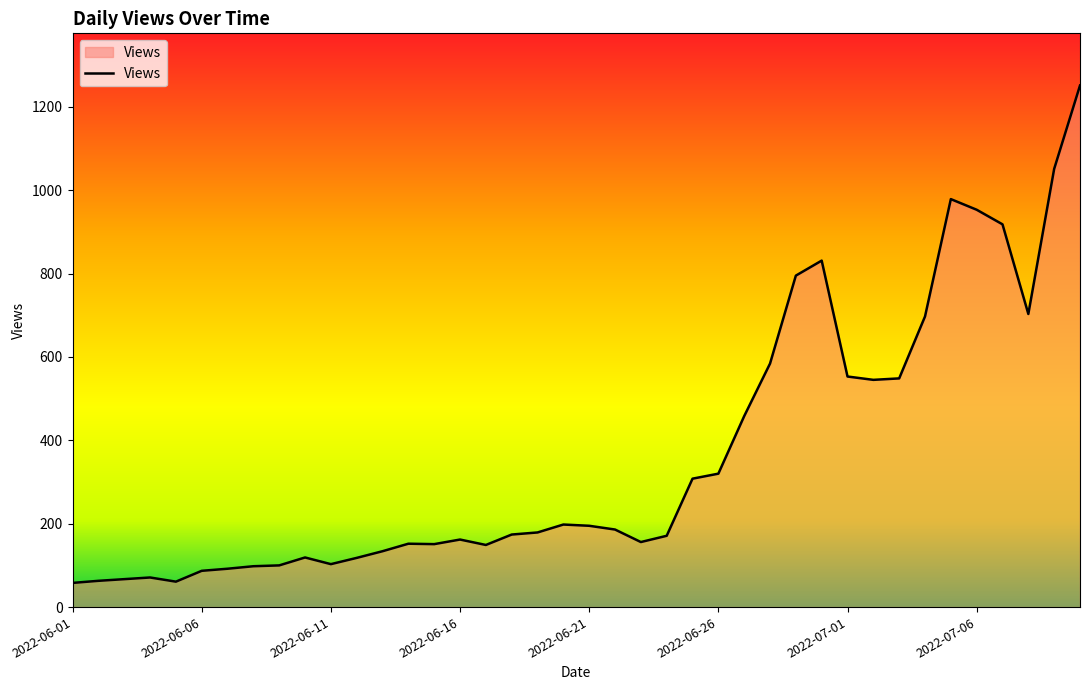

What is the minimum value shown in the chart?

58.0